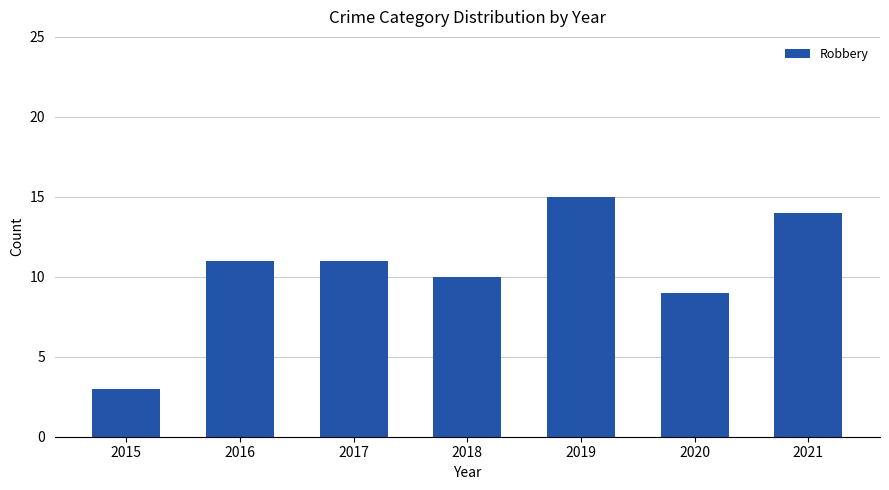

What is the difference between the maximum and minimum values?

12